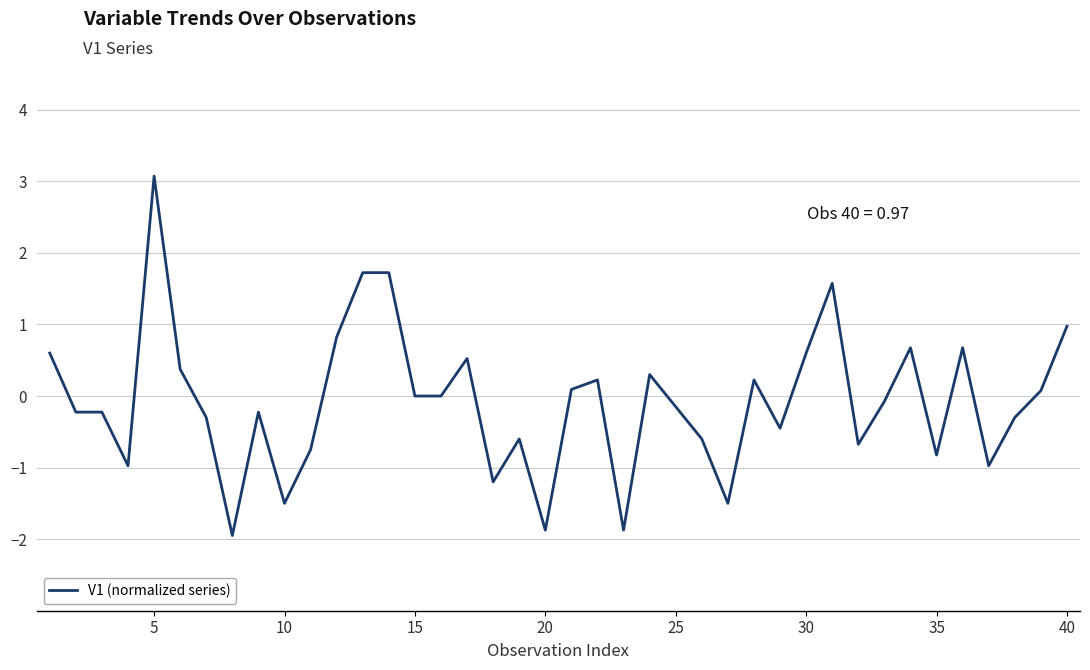

What is the minimum value shown in the chart?

-1.9